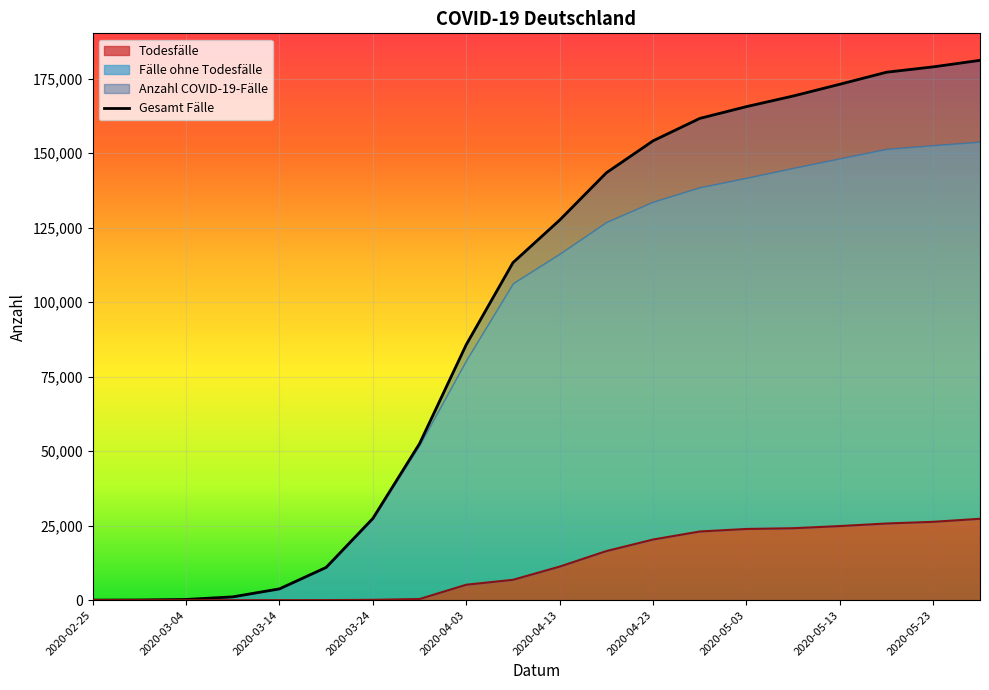

At which category is the sum across all series the highest?

2020-05-28